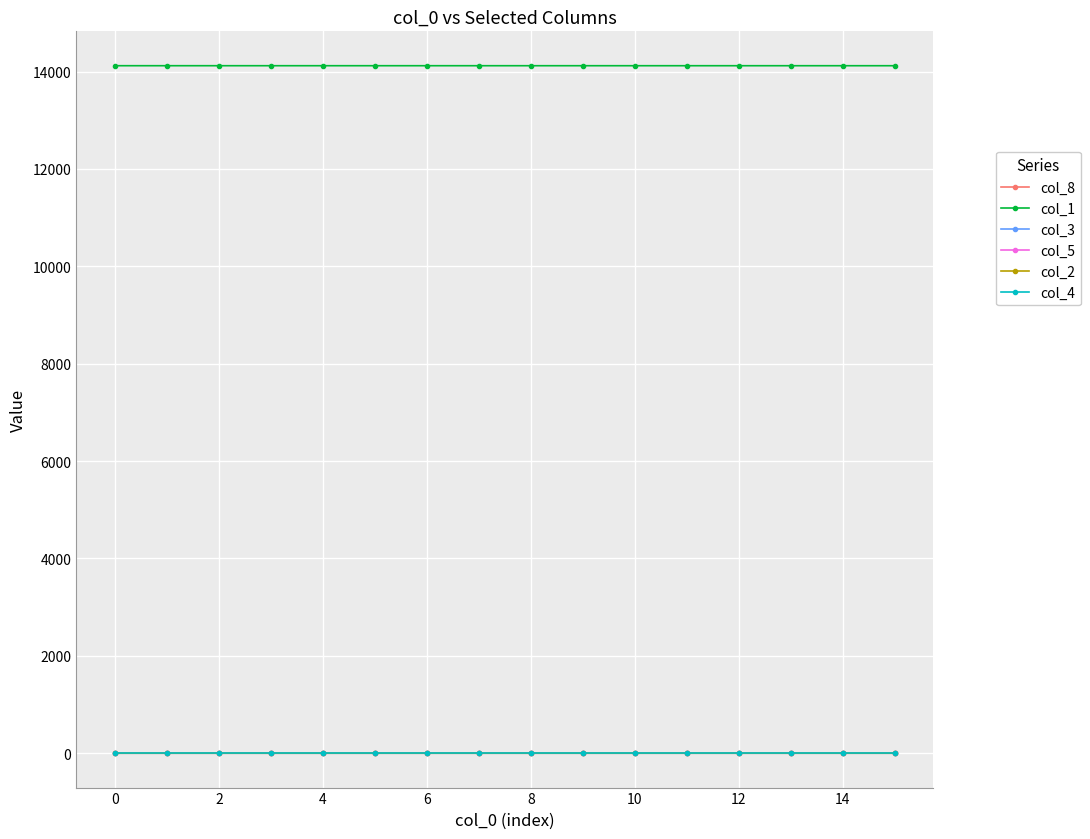

True or false: col_5 and col_1 cross at least once.

False